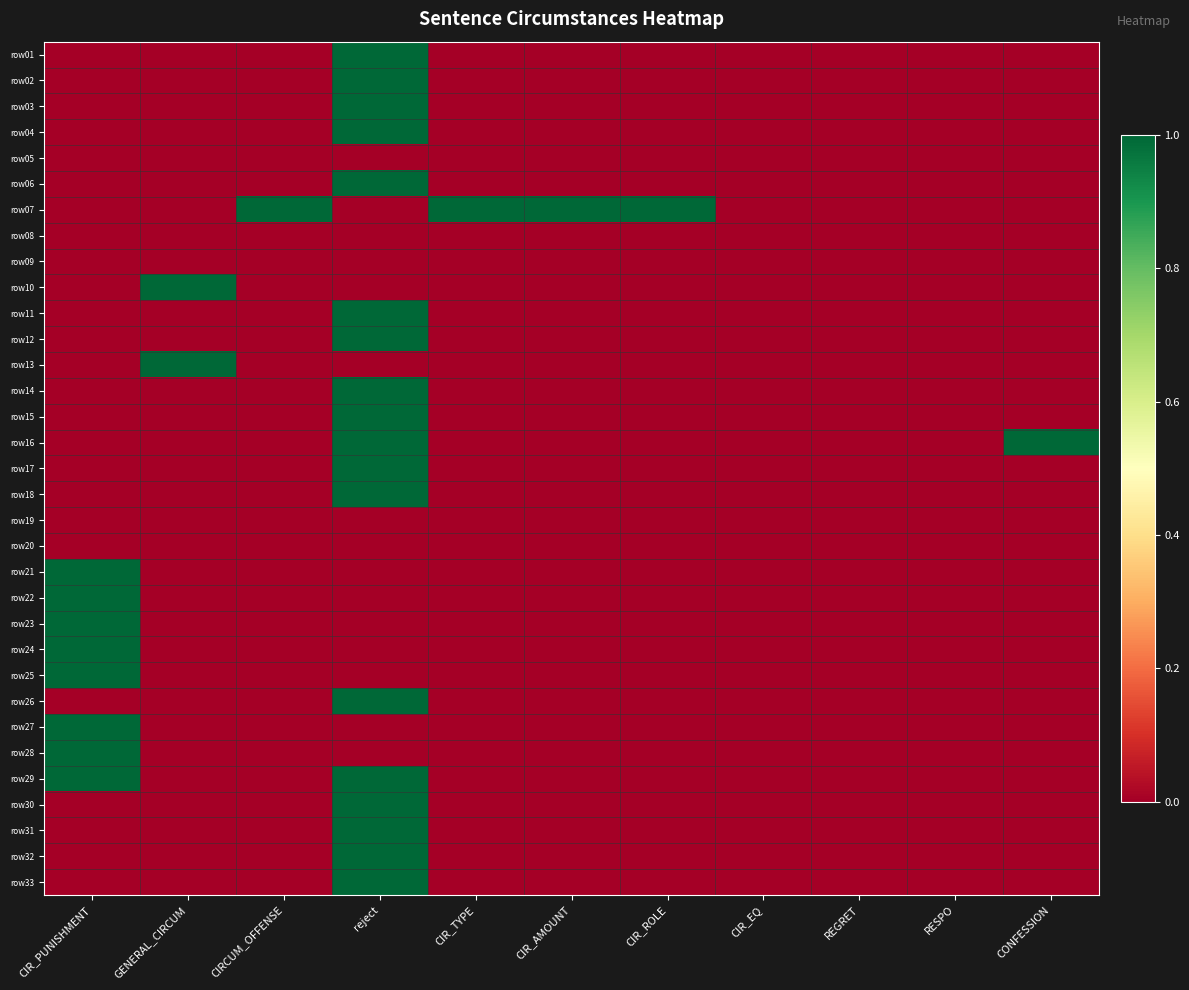

At which category is the sum across all series the highest?

reject